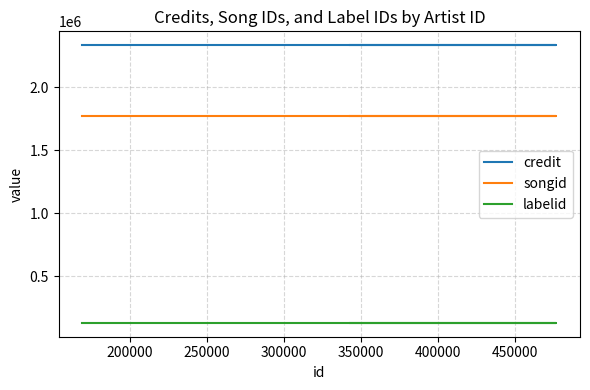

Reading left to right, list all the values displayed in this chart.

credit: 2333646	2333646	2333646	2333646	2333646	2333646
songid: 1775124	1775124	1775124	1775124	1775124	1775124
labelid: 131614	131614	131614	131614	131614	131614